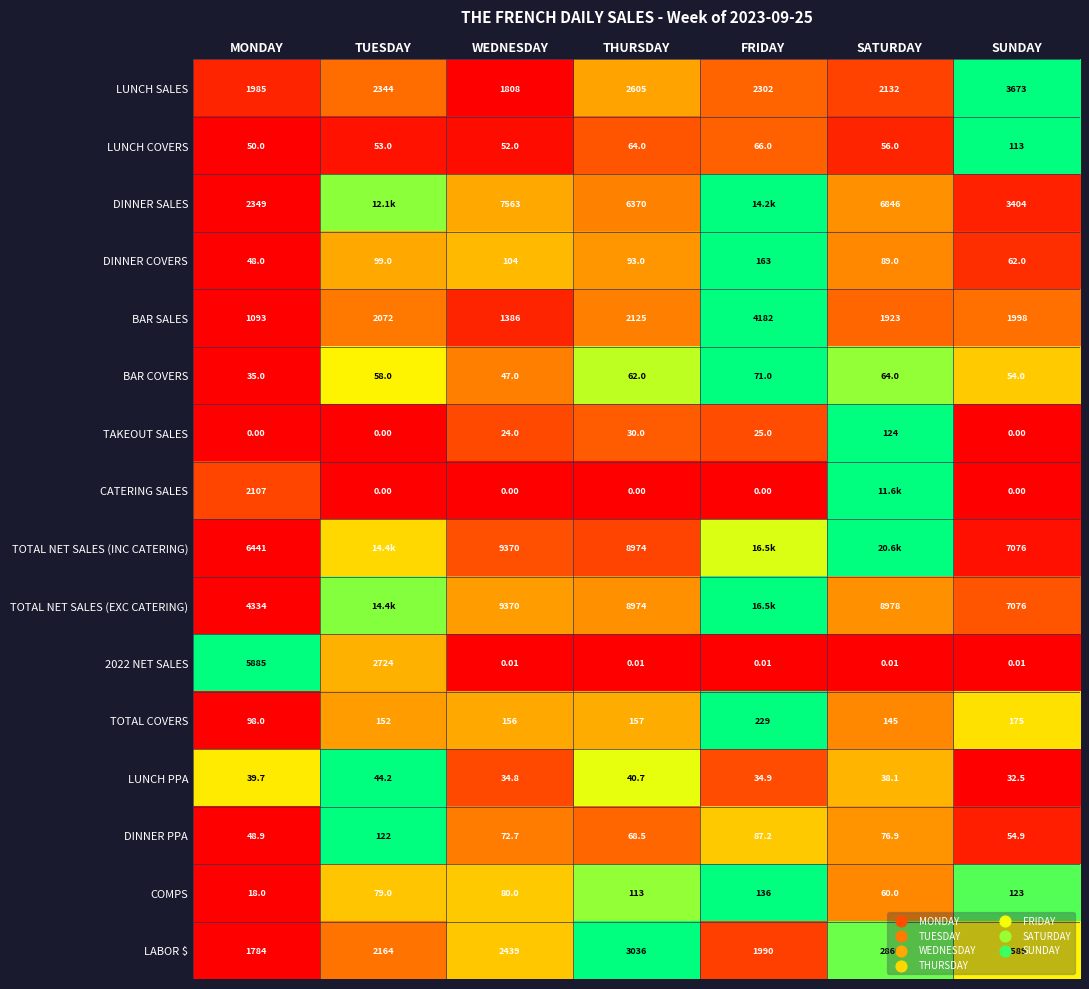

Where does the LUNCH PPA series first go above 38?

MONDAY